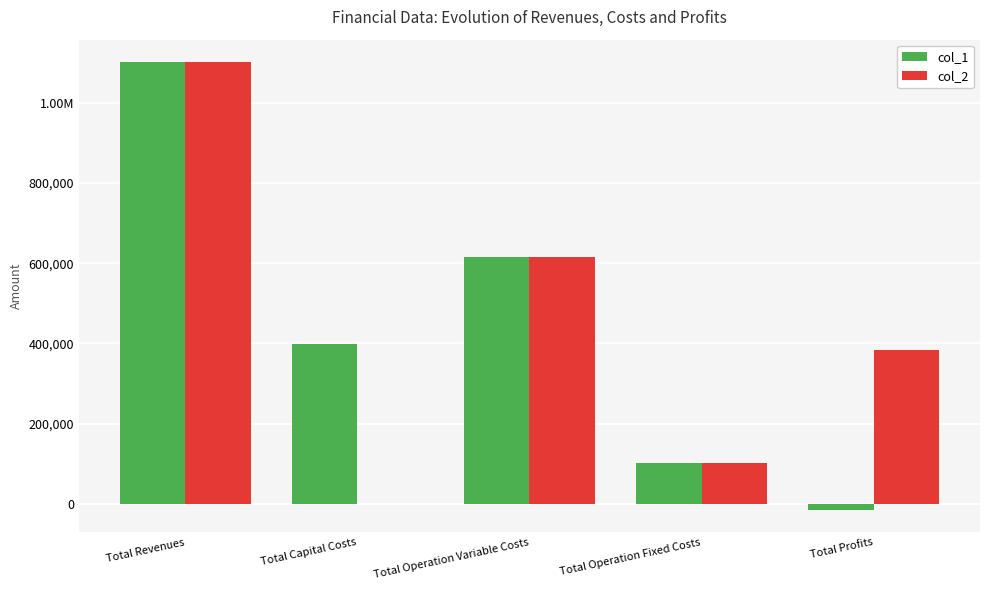

What are all the series names shown in the legend?

col_1, col_2